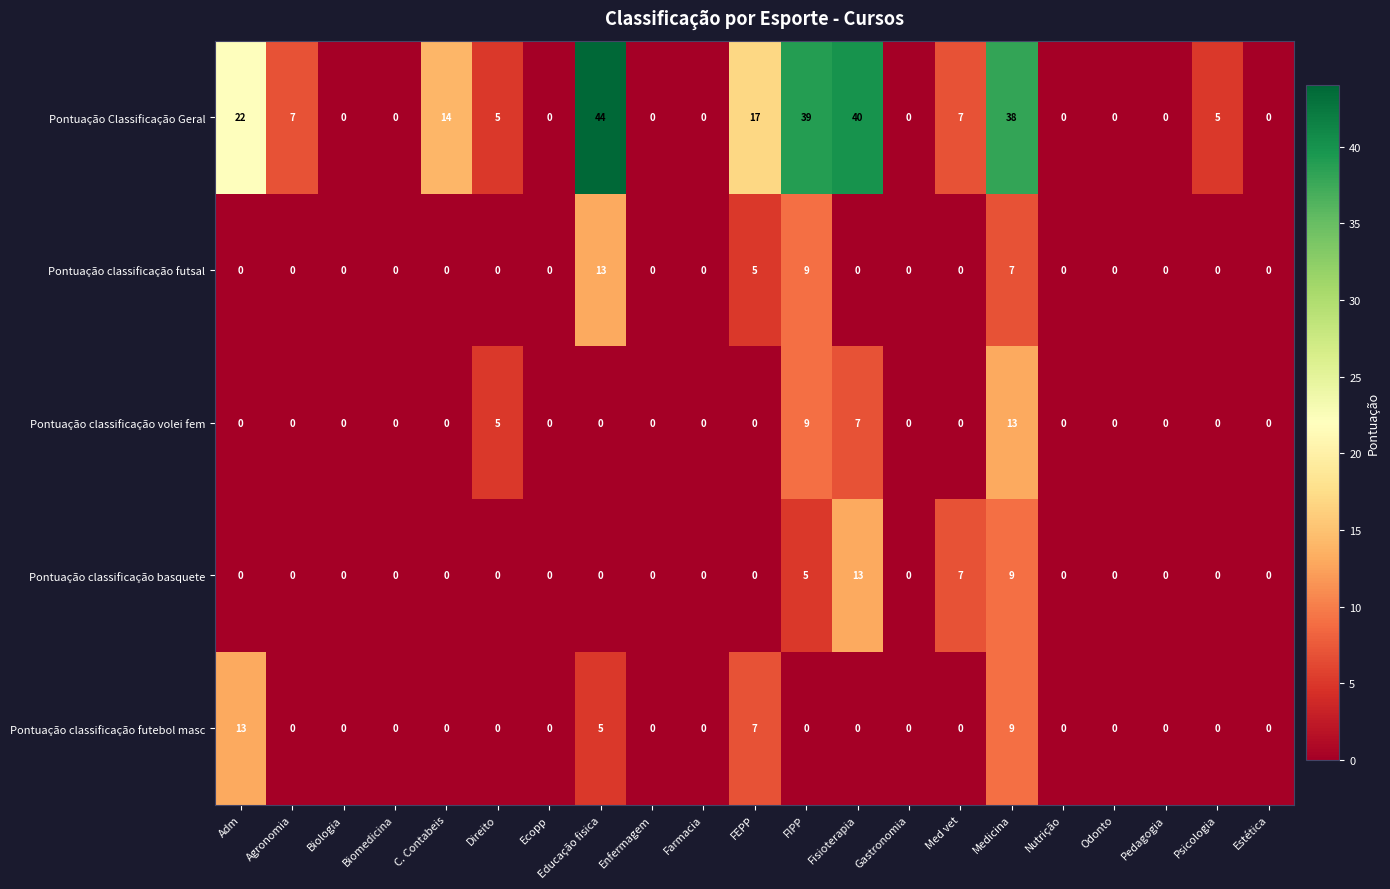

Which category has the highest value in the Pontuação Classificação Geral series?

Educação fisica